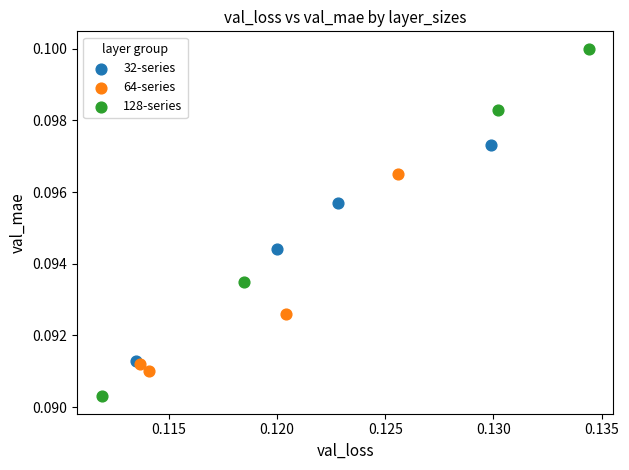

Which series has the largest Y range (max minus min)?

128-series